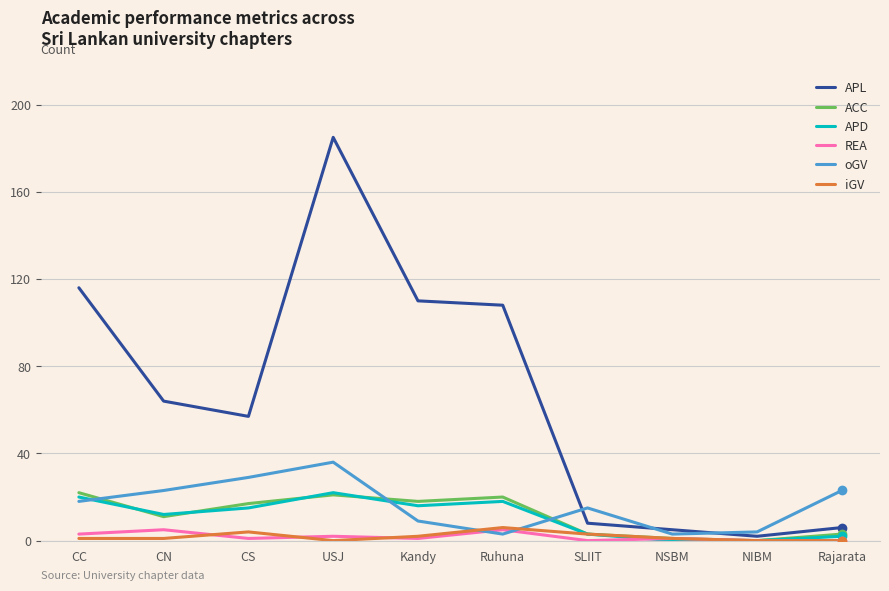

At which category does the chart reach its peak across all series?

USJ